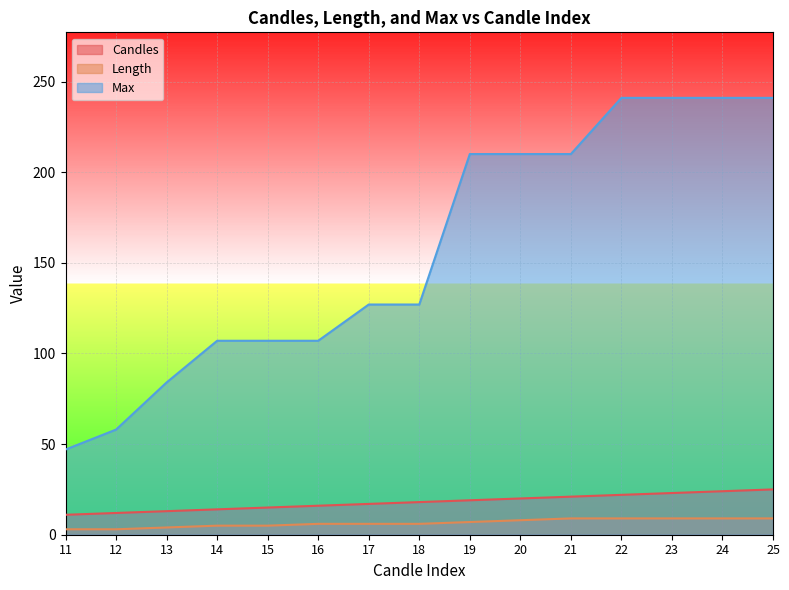

What is the average value of the Candles series?

18